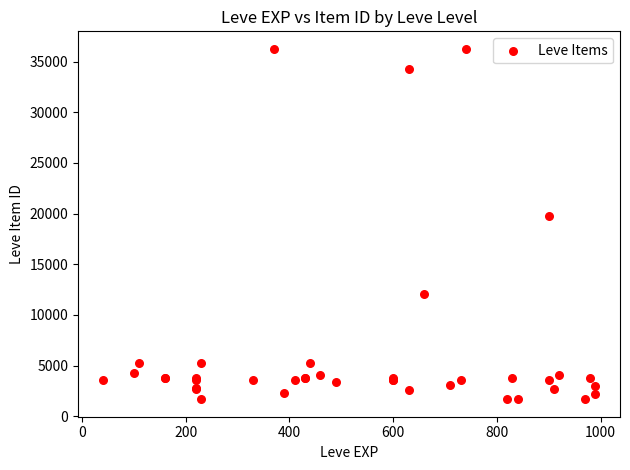

What Y value in the scatter plot is closest to 18967?

19744